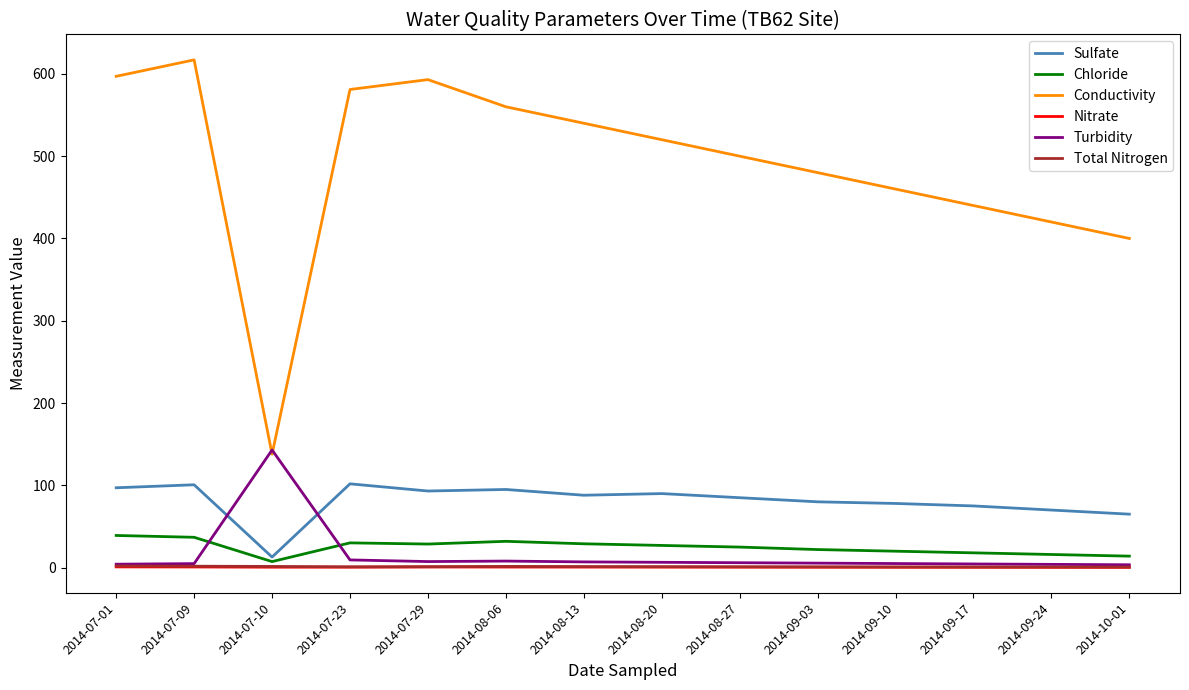

True or false: Conductivity and Sulfate cross at least once.

False